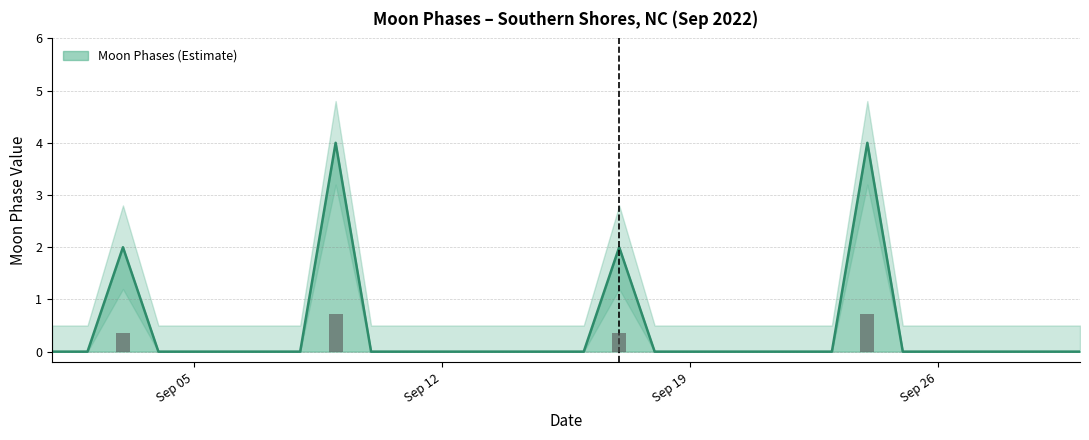

What is the highest value of the Moon Phases (Estimate) series?

4